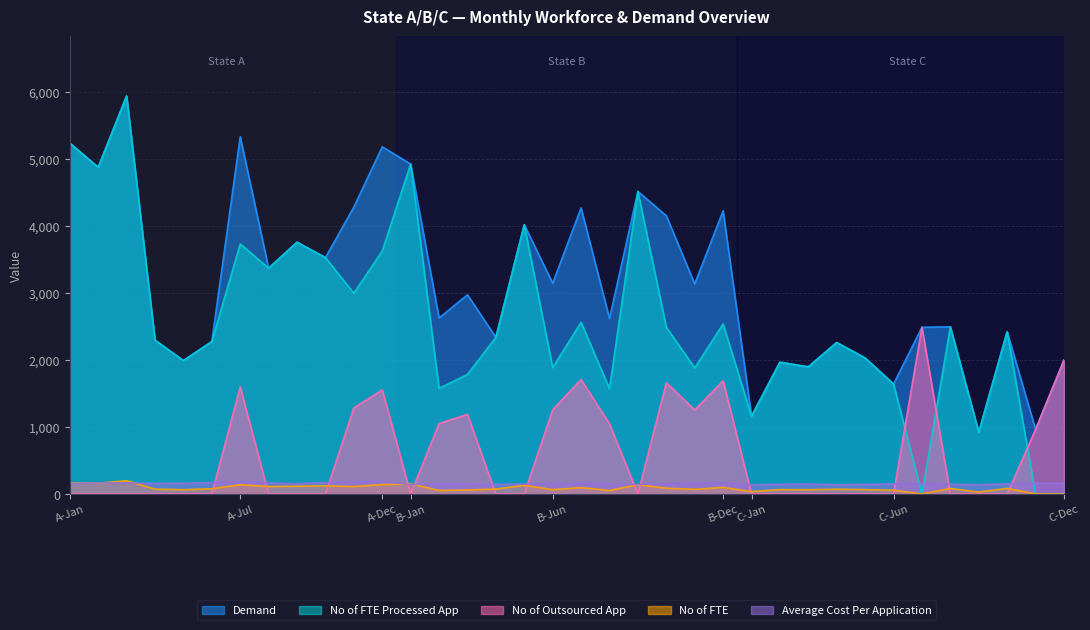

True or false: No of Outsourced App has more than 2 interior local peaks.

True